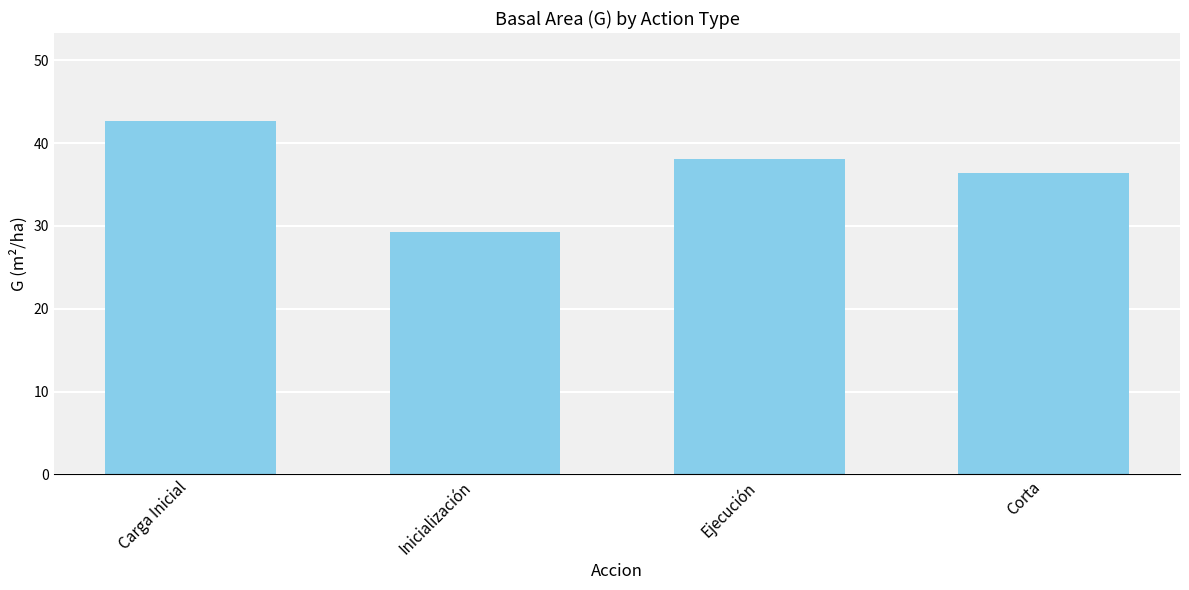

Rank the categories by value from highest to lowest.

Carga Inicial, Ejecución, Corta, Inicialización